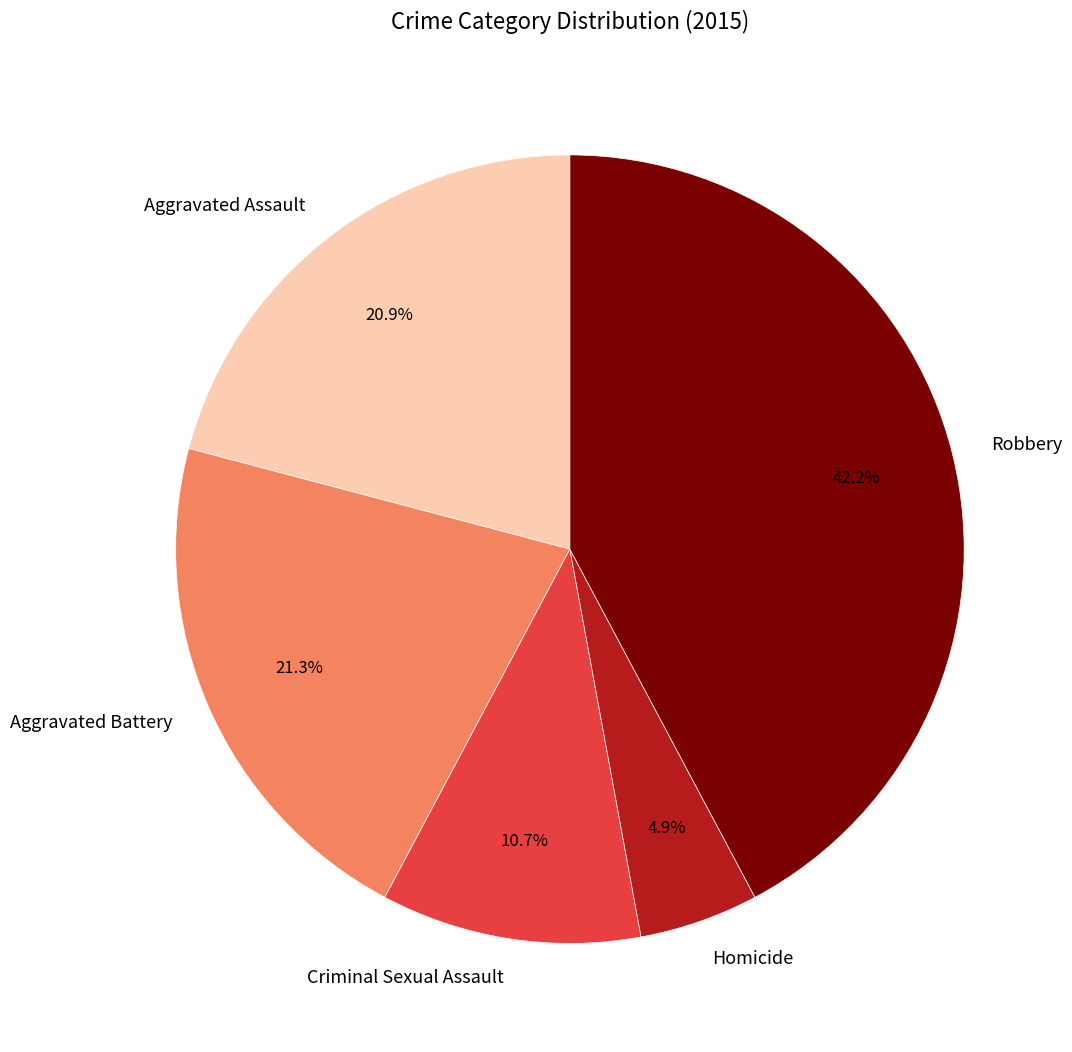

Count the number of slices in the pie.

5